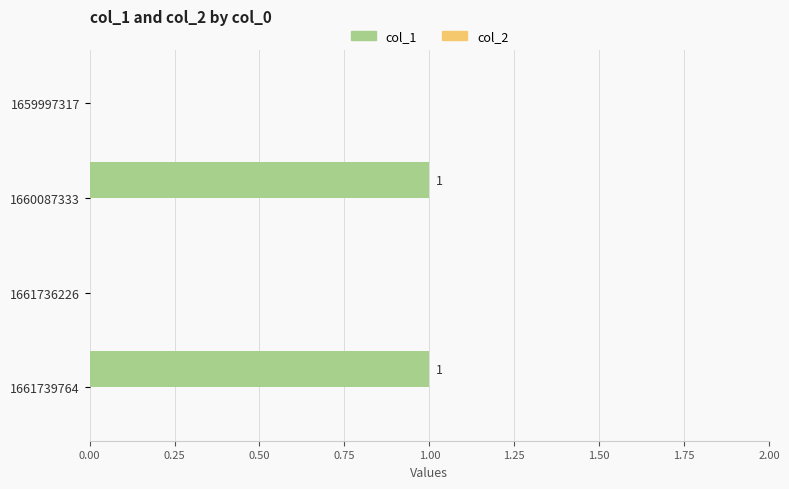

Between 1660087333 and 1659997317, which is larger?

1660087333